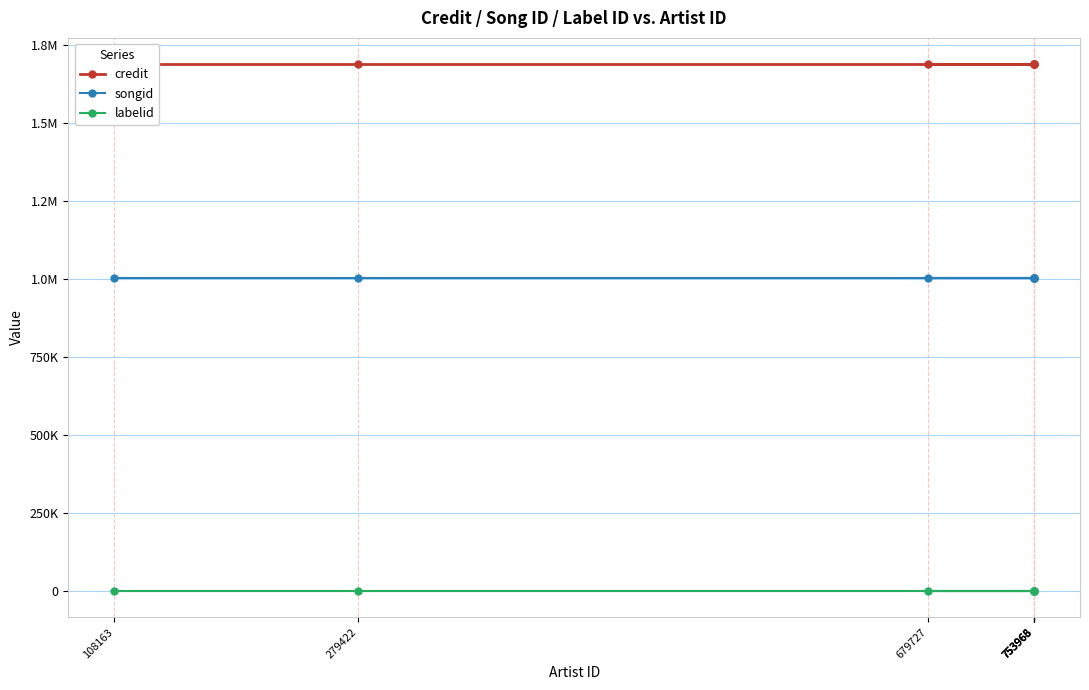

True or false: labelid and songid cross at least once.

False